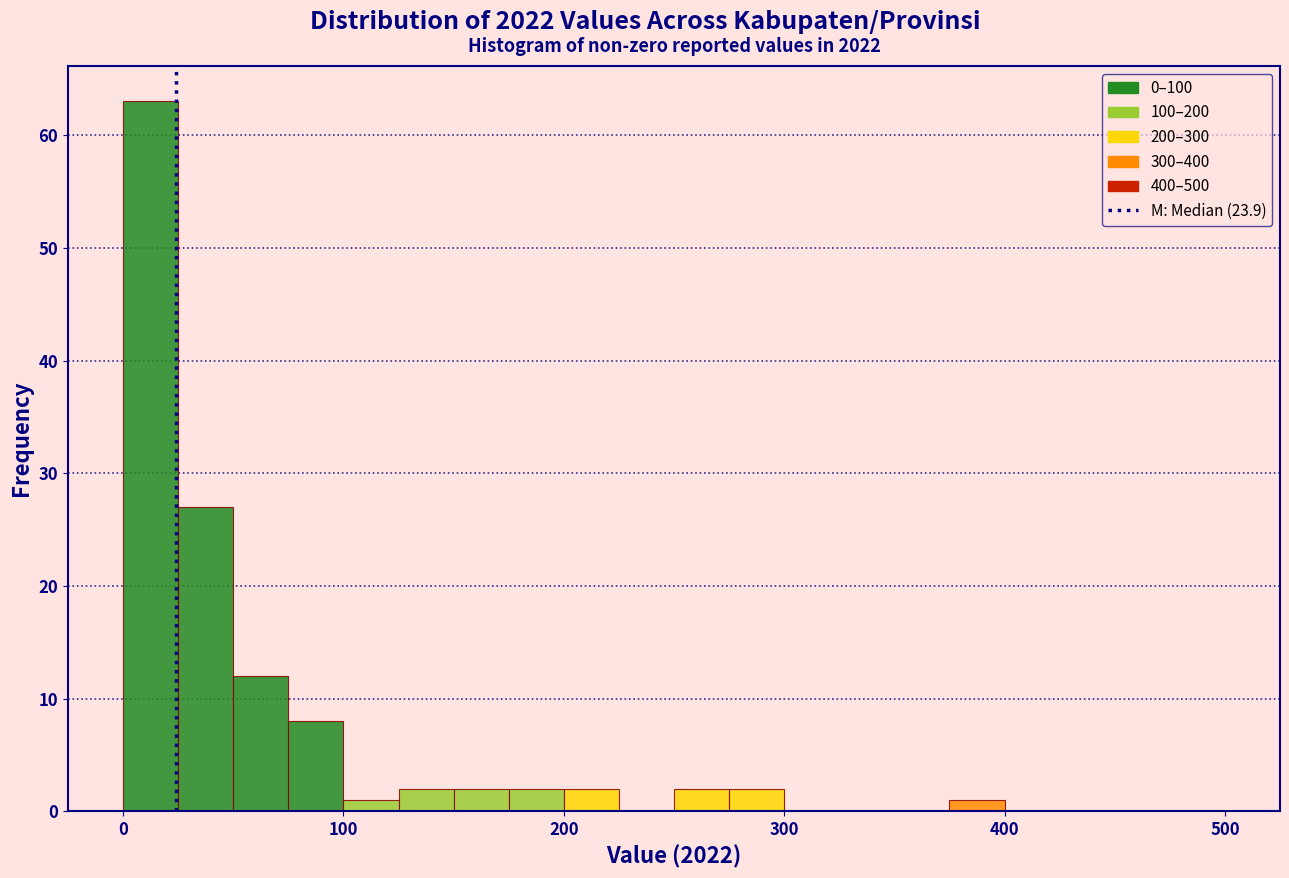

Read against the x-axis, roughly where is the centre of the tallest bar?

10